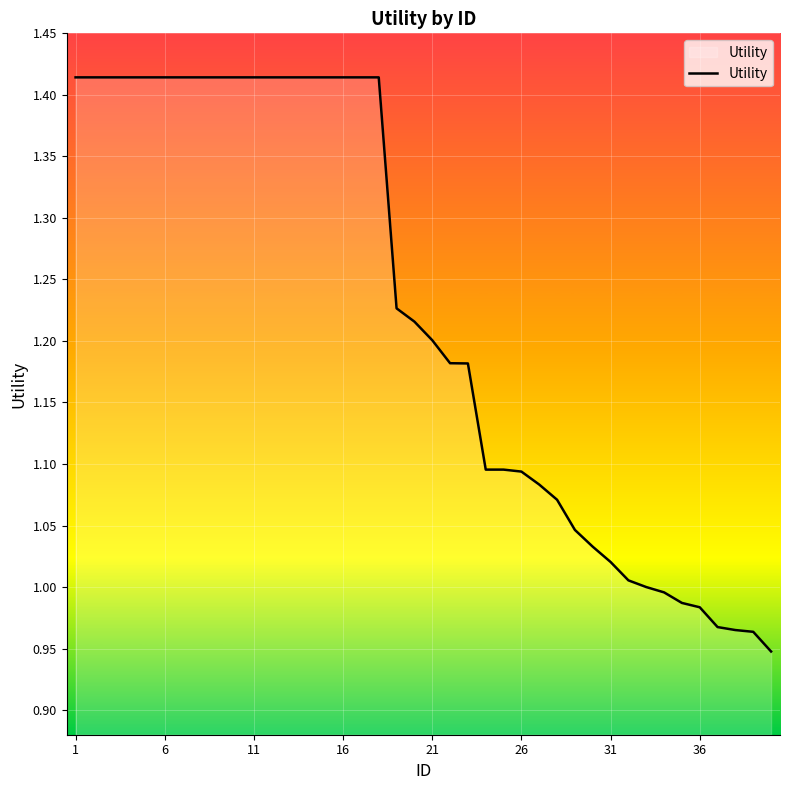

Is this an area chart (filled region under the line)?

Yes